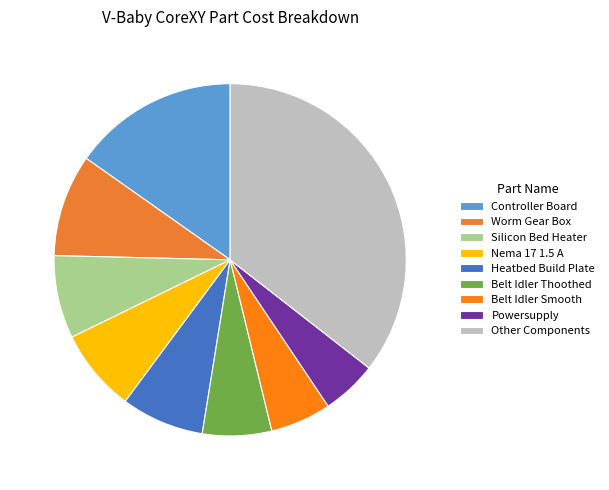

The Worm Gear Box slice represents 16% of the pie. True or false?

False